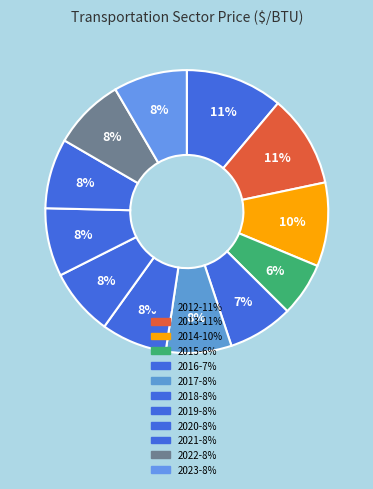

Combined, what portion of the pie is 2012 and 2023?

19.6%